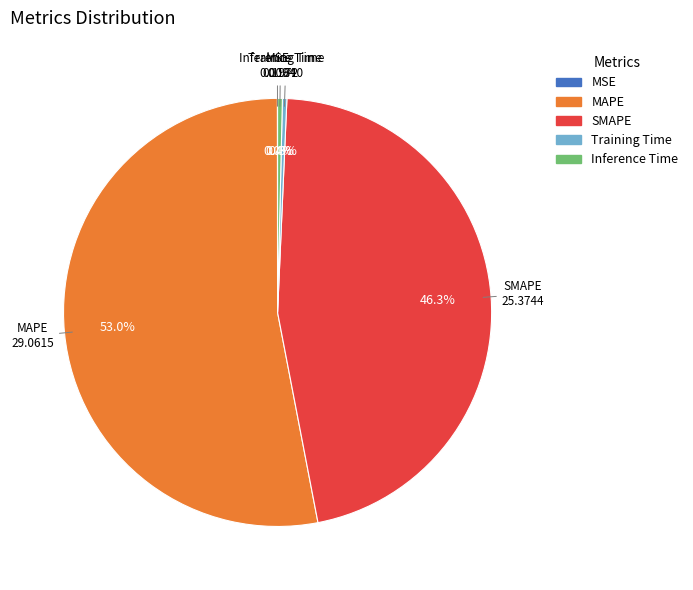

Which category has the biggest portion of the pie?

MAPE